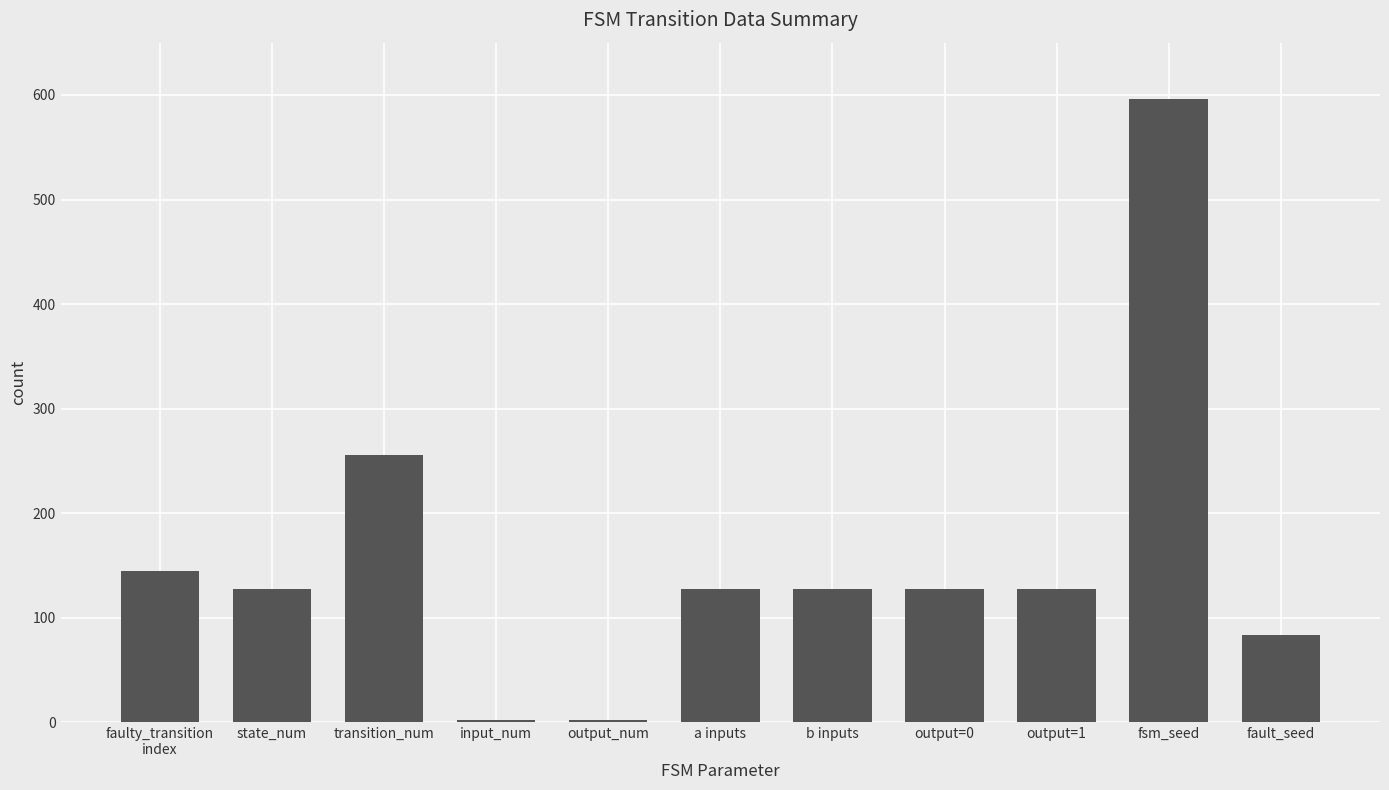

Where does the data first go above 128?

faulty_transition
index